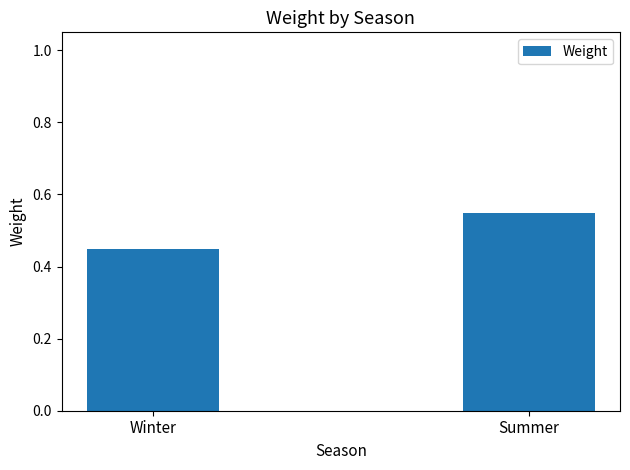

What position from the right is Winter?

2